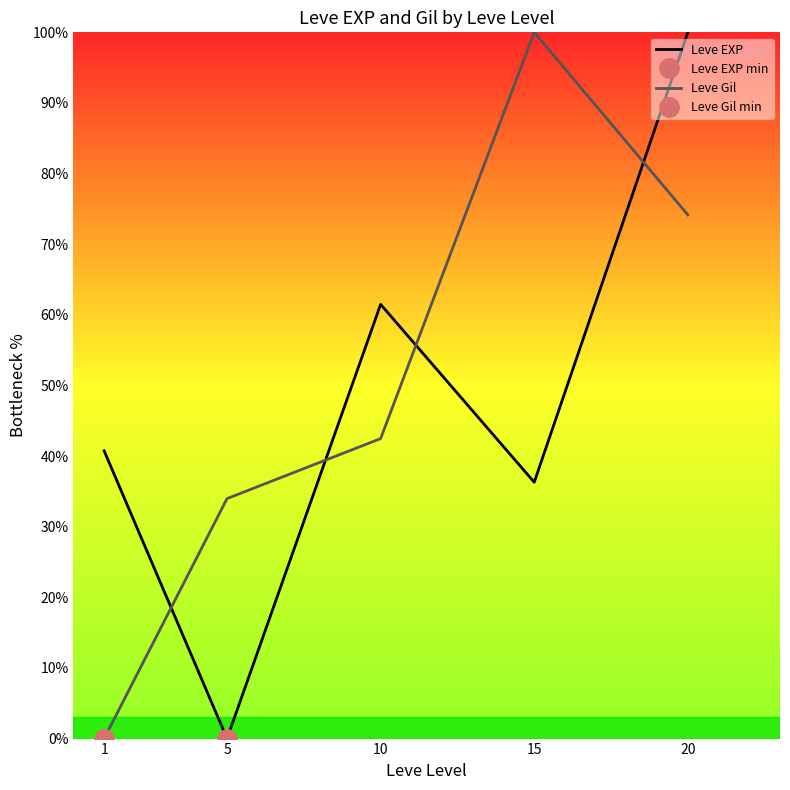

Rank the series by their average value, from lowest to highest.

Leve EXP, Leve Gil